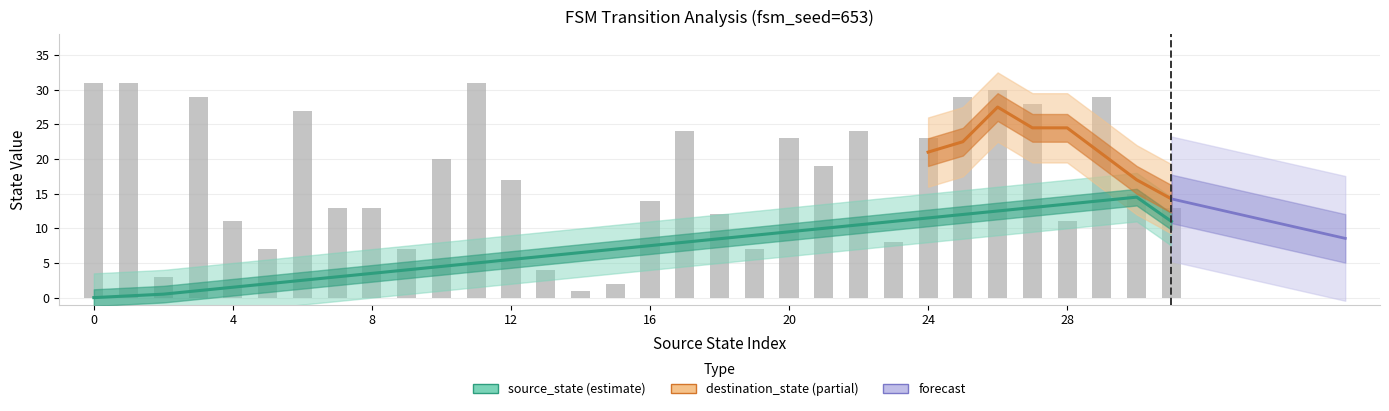

What is the value of the source_state bar at the 9th from the left?

3.5